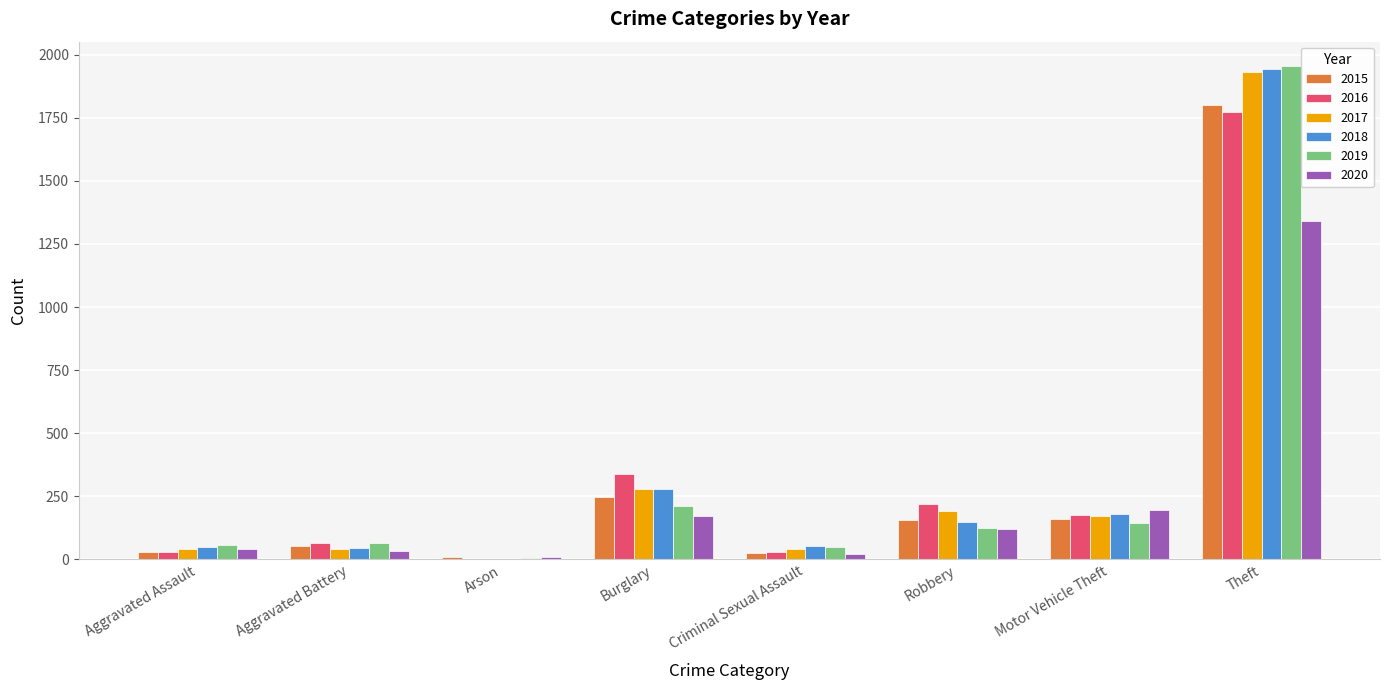

True or false: 2016 has a value of 177 at Motor Vehicle Theft.

True